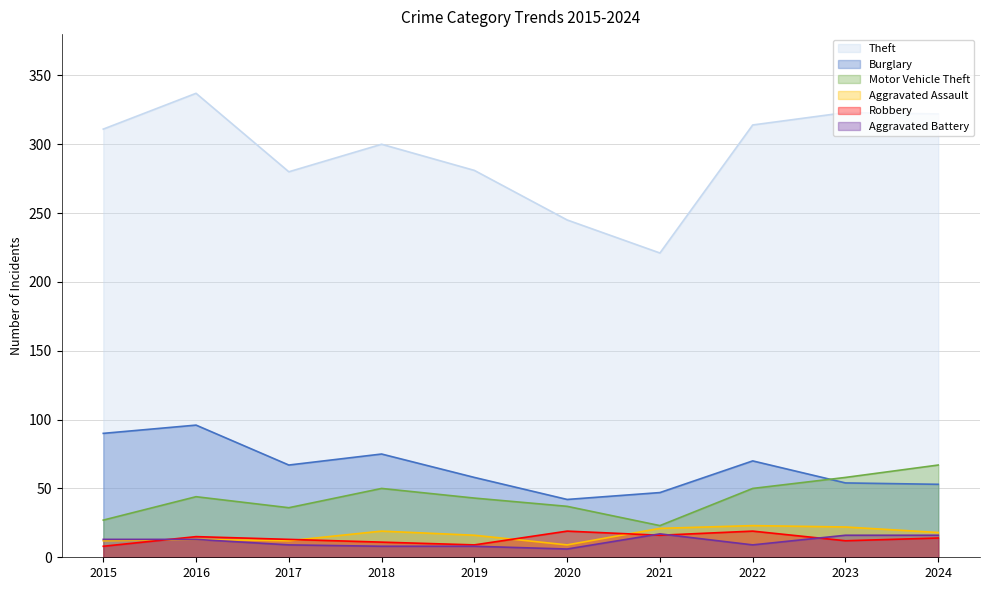

What is the value of the Robbery point at the 6th from the left?

19